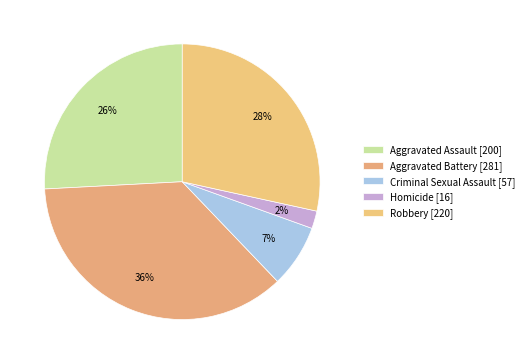

Does Homicide account for over 50% of the chart?

No